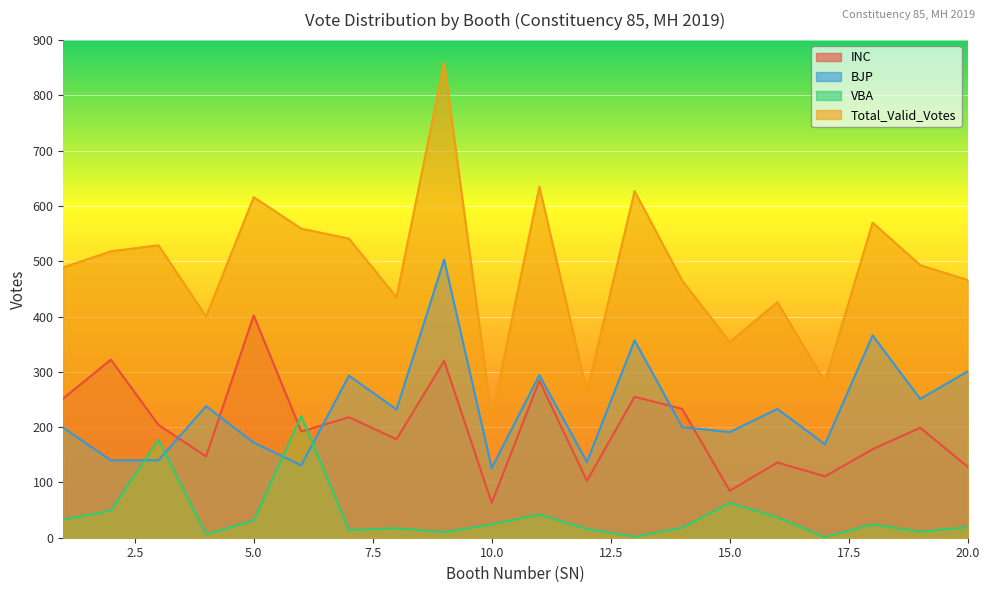

What are all the series names shown in the legend?

INC, BJP, VBA, Total_Valid_Votes